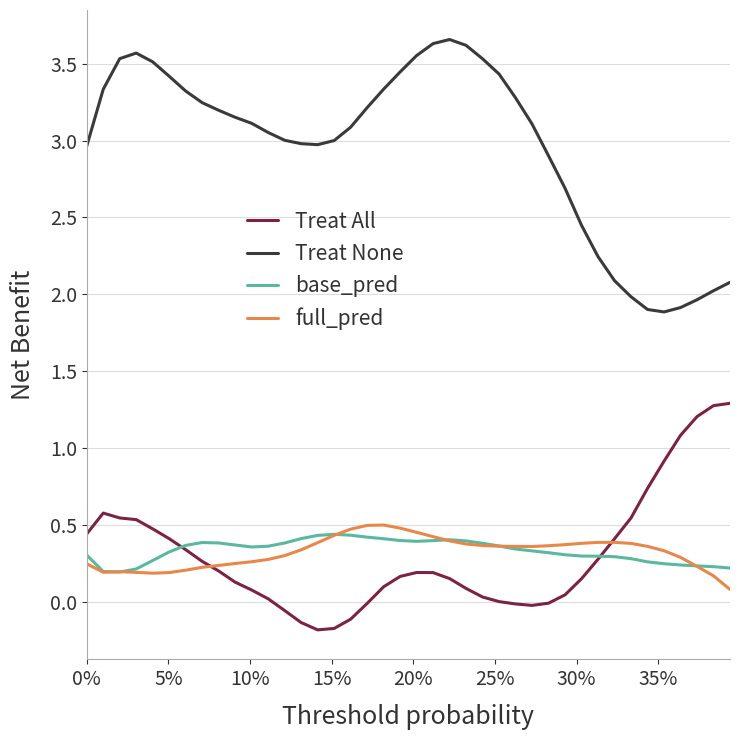

What is the minimum value for Treat None?

1.9